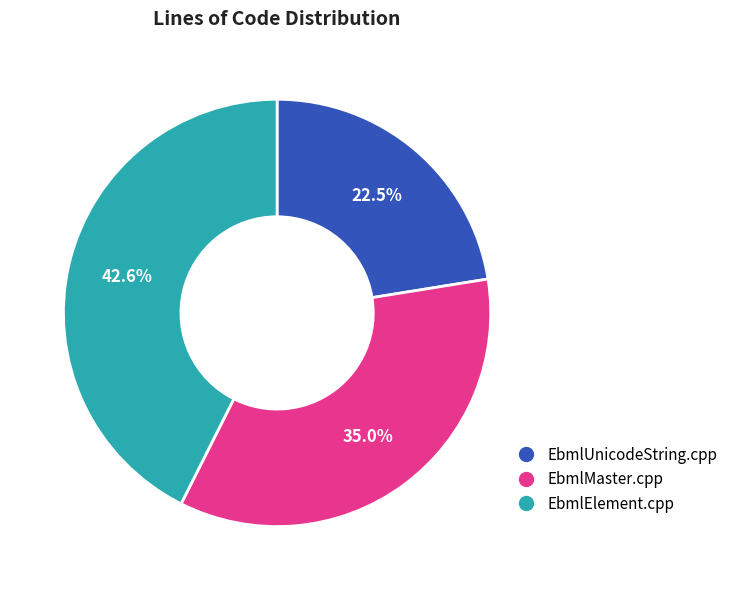

To the nearest percent, what is the difference between the largest and smallest slice percentages?

20%